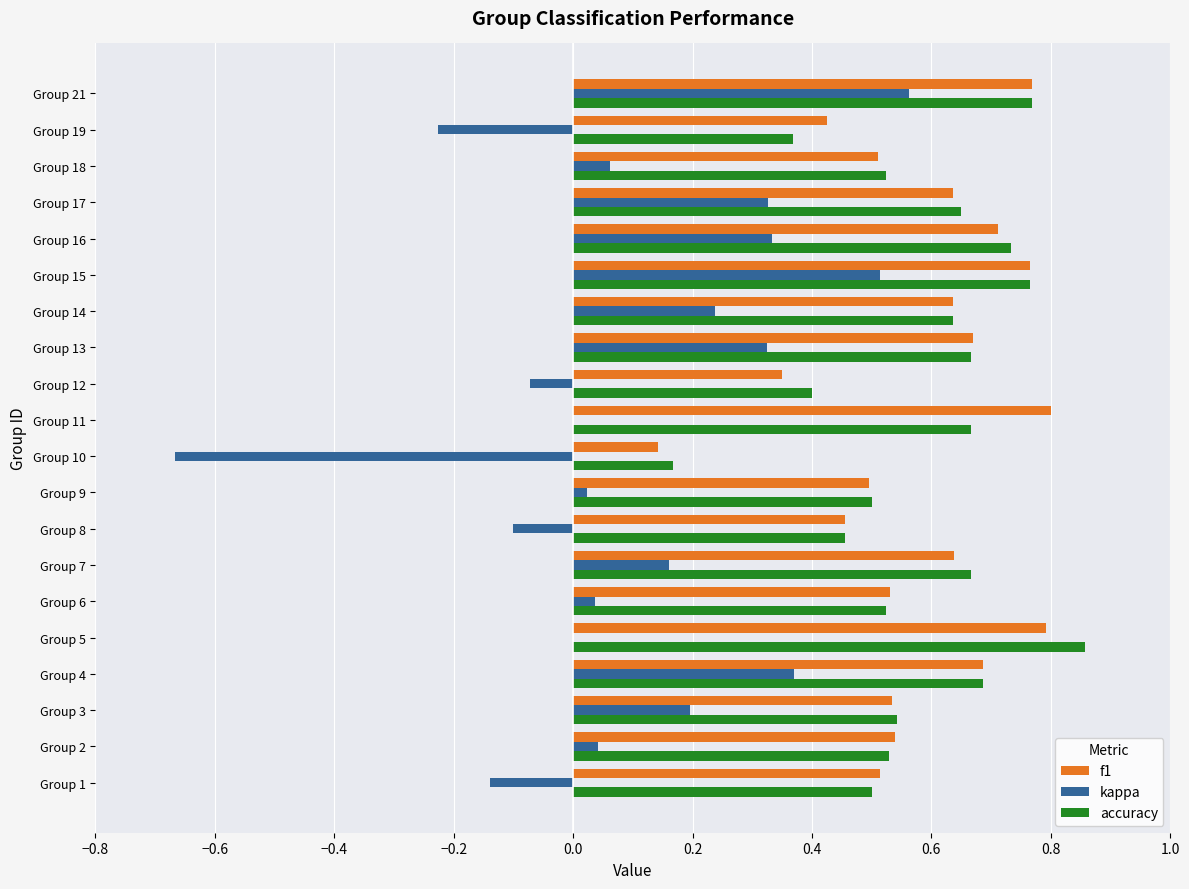

Which series has the widest spread of values?

kappa